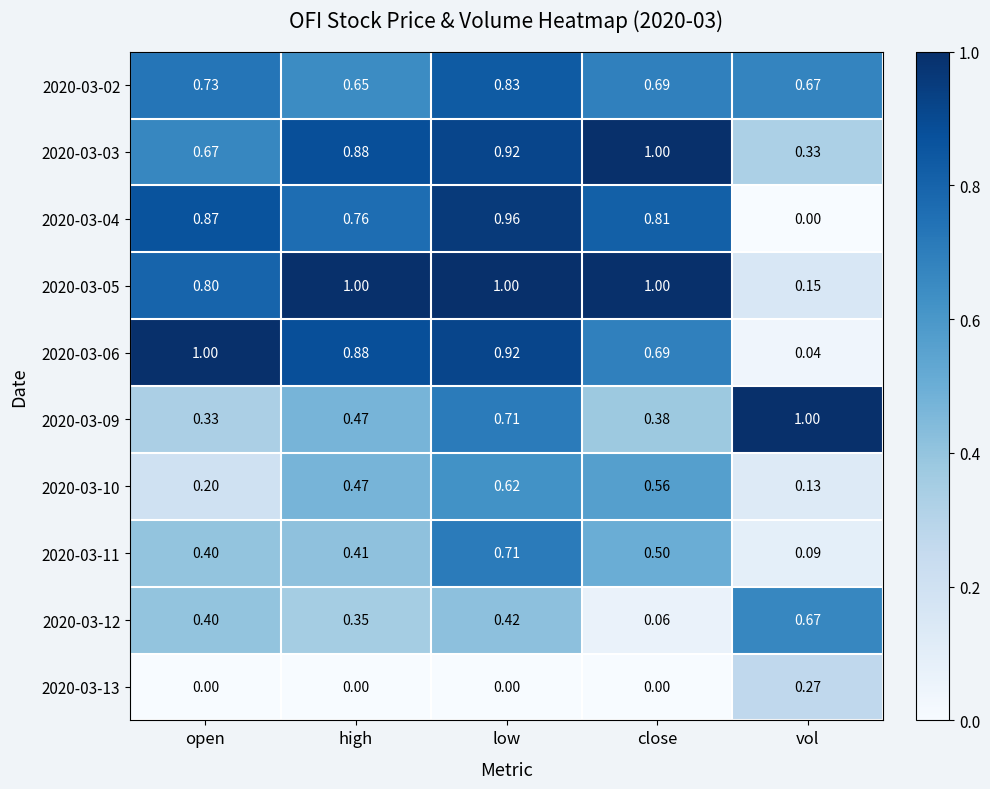

Rank the categories by 2020-03-02 value from highest to lowest.

low, open, close, vol, high